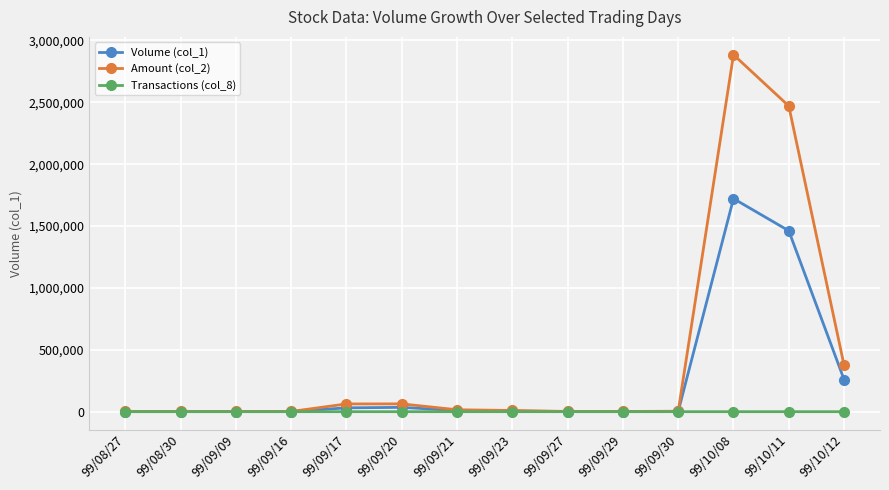

What is the label of the 3rd point from the right?

99/10/08